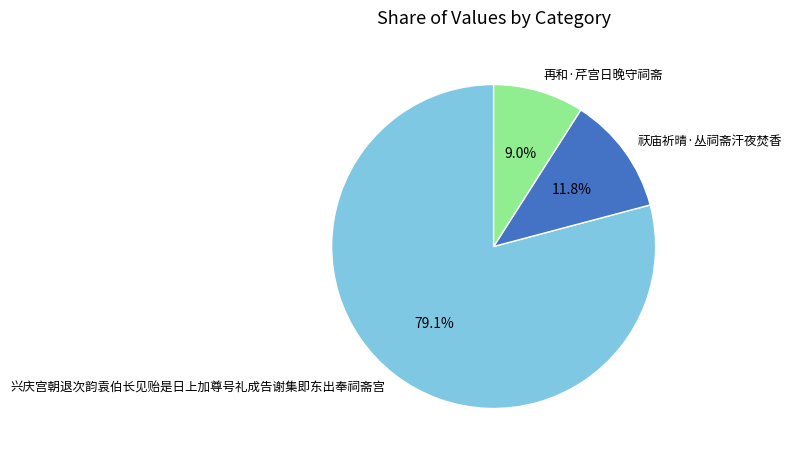

Rank the categories by value from highest to lowest.

兴庆宫朝退次韵袁伯长见贻是日上加尊号礼成告谢集即东出奉祠斋宫, 祆庙祈晴·丛祠斋汗夜焚香, 再和·芹宫日晚守祠斋